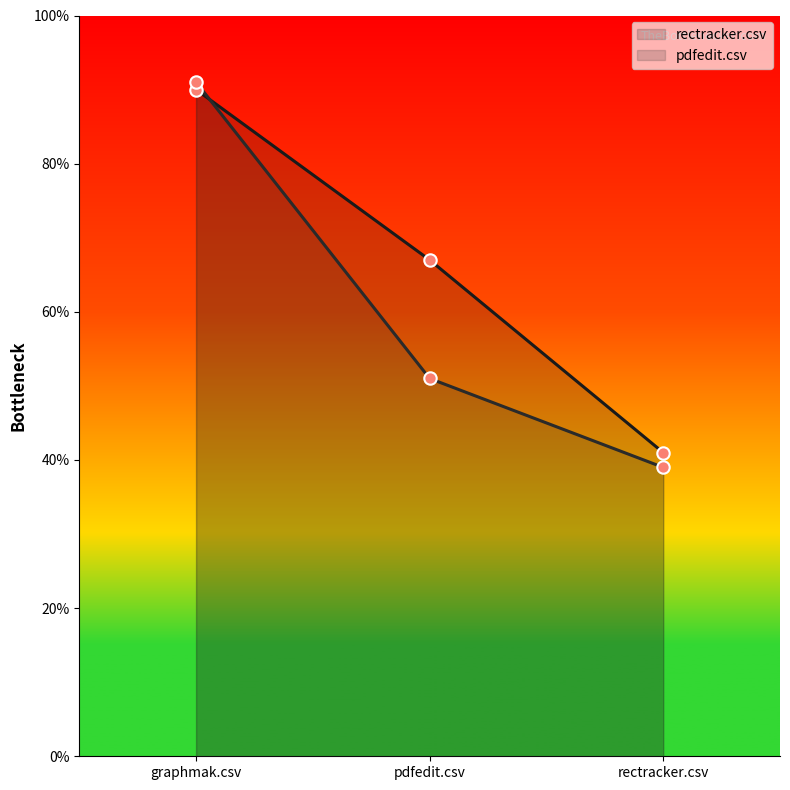

Which series has the largest Y range (max minus min)?

pdfedit.csv